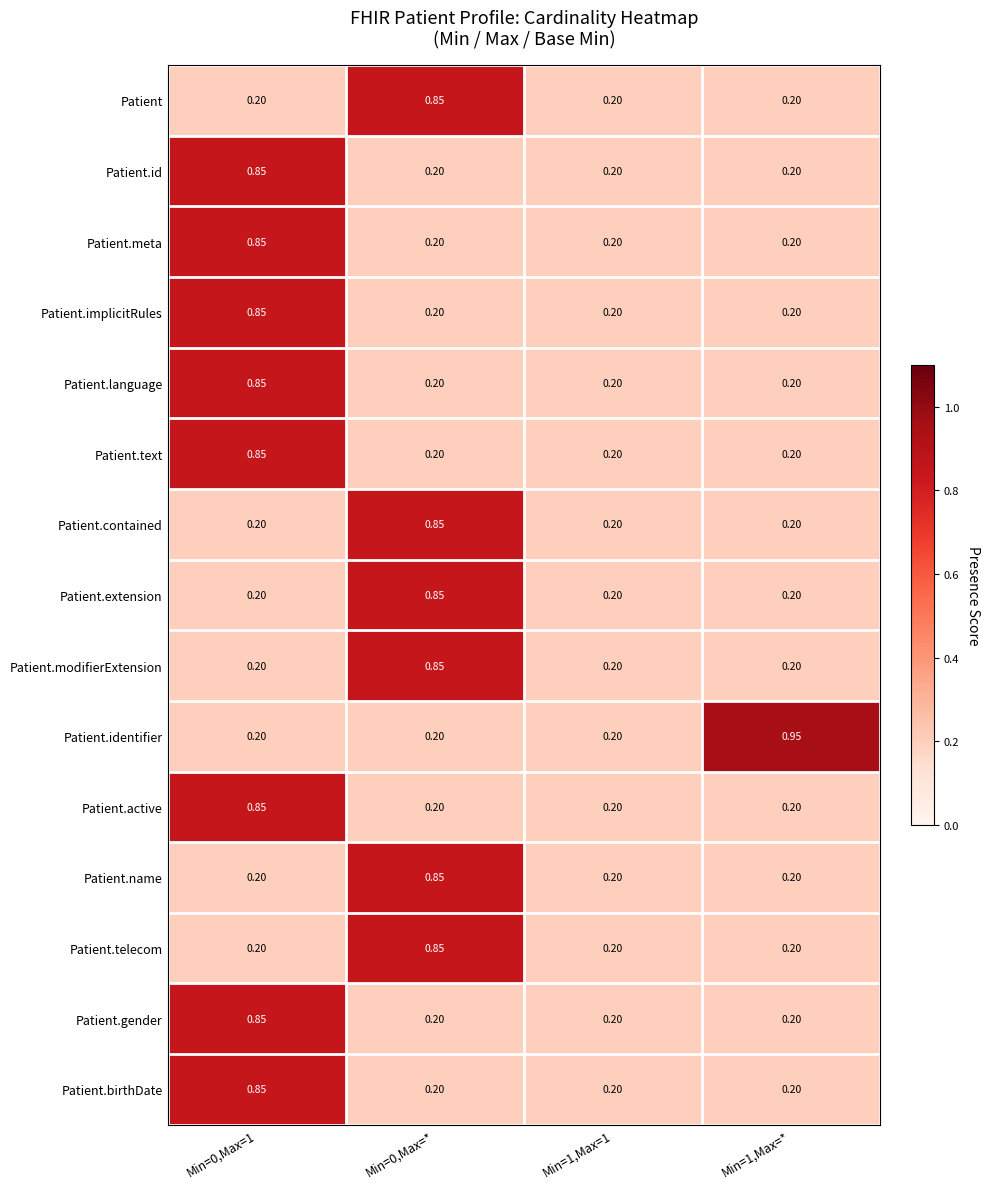

What is the total value across all series at Min=0,Max=1?

8.2